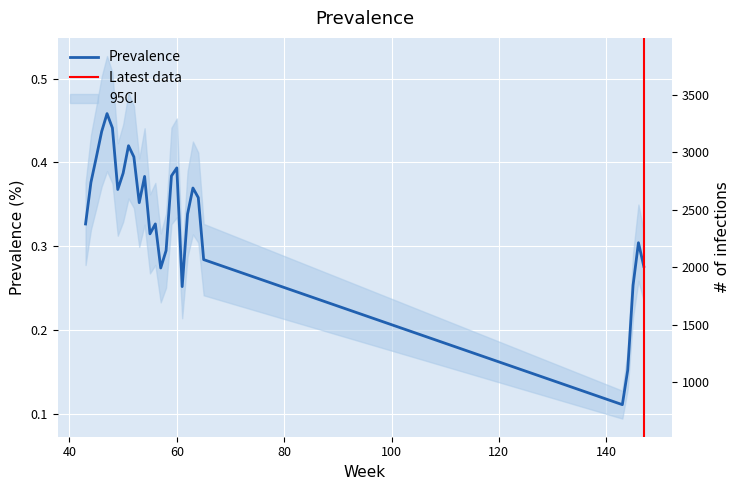

Rank the categories by value from lowest to highest.

143, 144, 61, 145, 57, 147, 65, 58, 146, 55, 43, 56, 62, 53, 64, 49, 63, 44, 54, 59, 50, 60, 45, 52, 51, 46, 48, 47